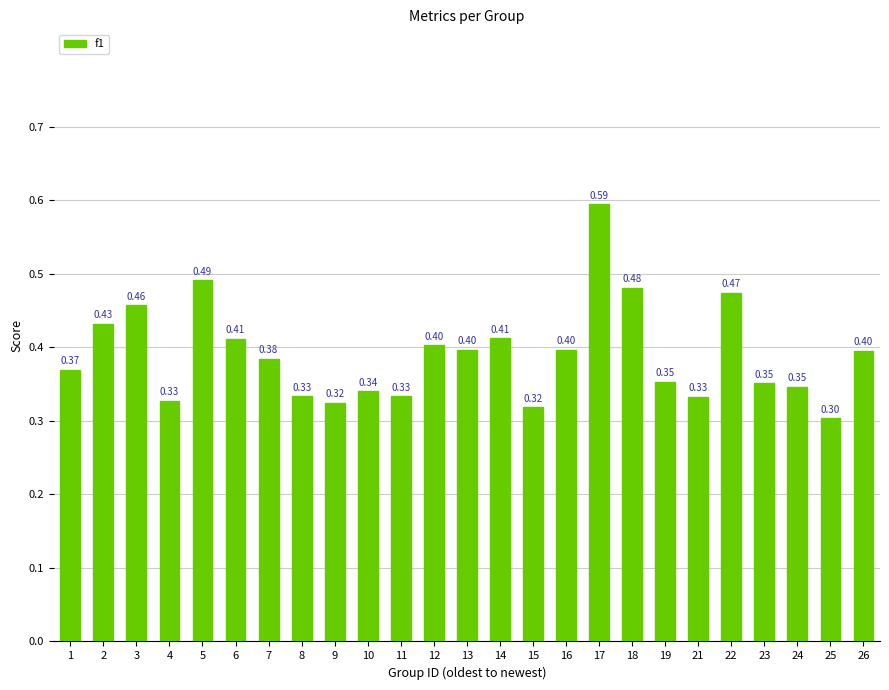

What is the approximate value at 4?

0.3